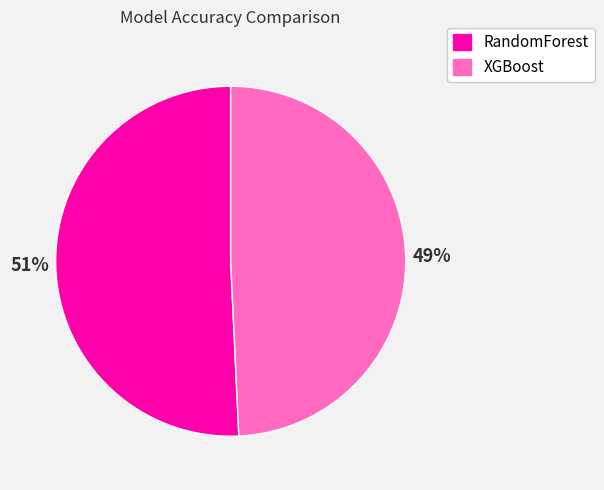

How many slices are in this pie chart?

2